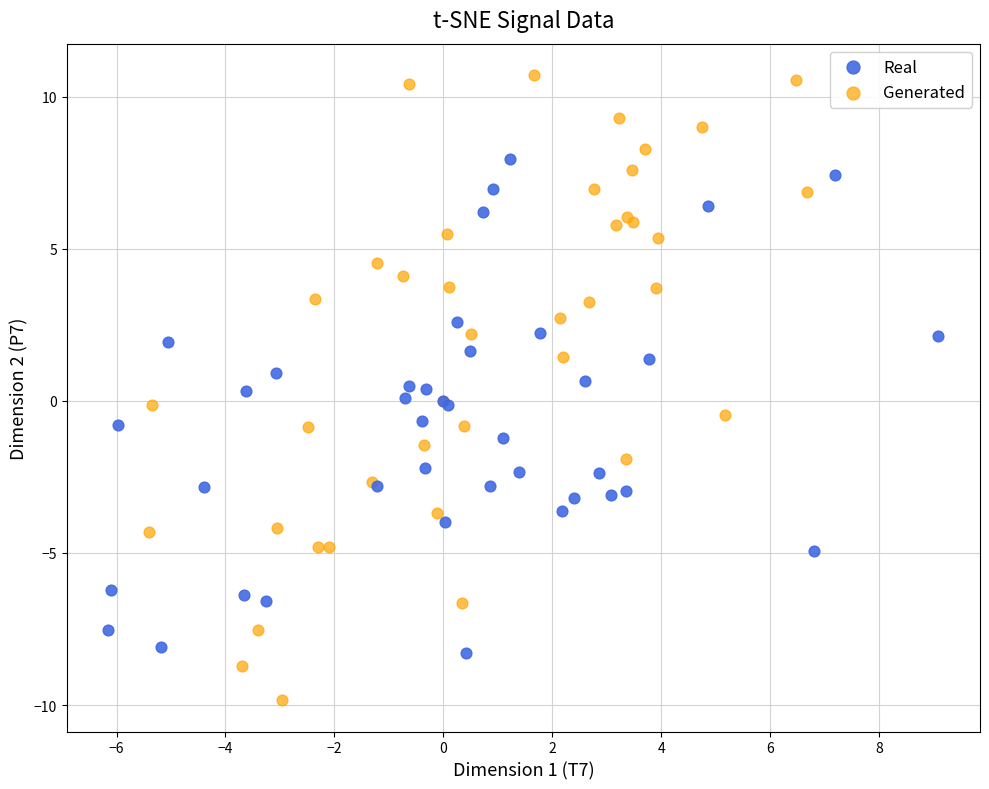

Which series has the widest spread of Y values?

Generated